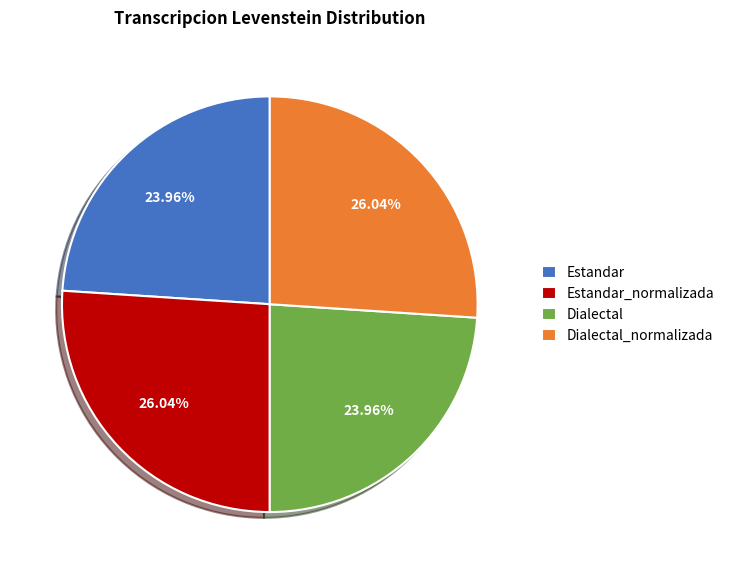

What is the ratio of the value at Estandar_normalizada to the value at Dialectal_normalizada?

1.0